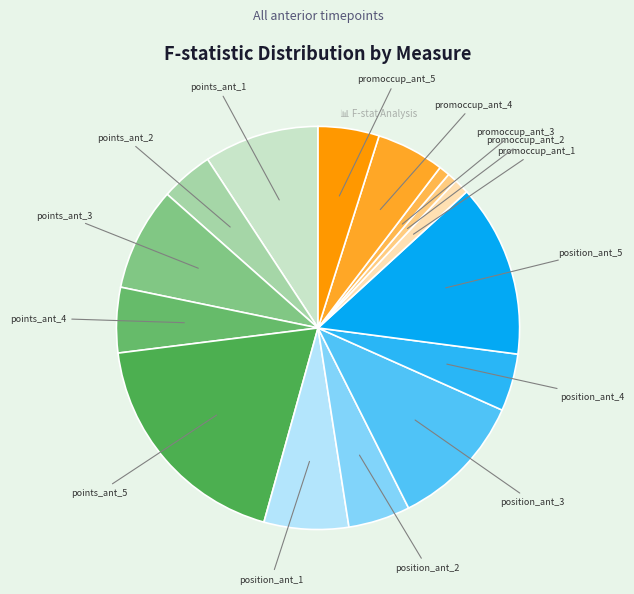

Which category has the biggest portion of the pie?

points_ant_5